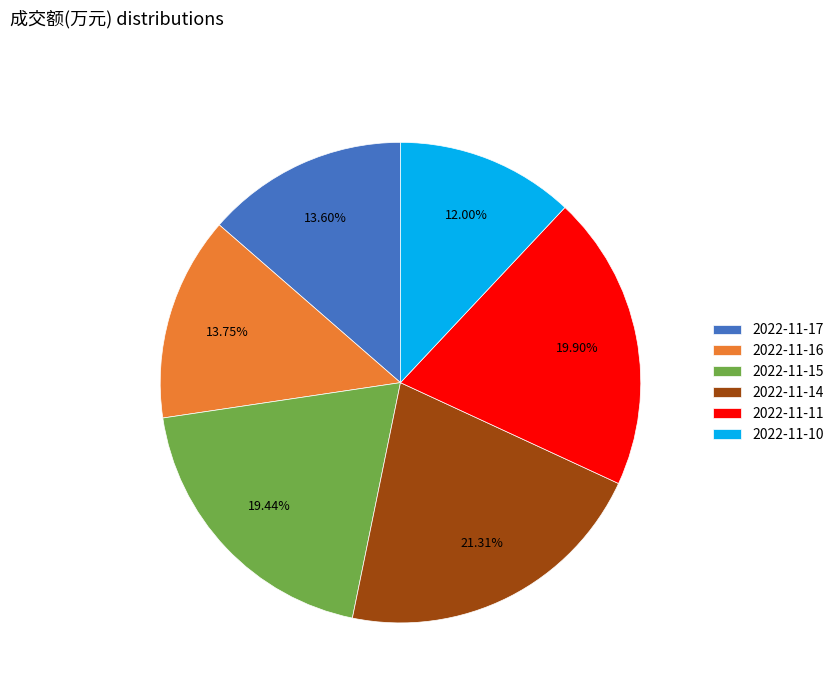

What percentage is the 2022-11-10 slice, to the nearest percent?

12%